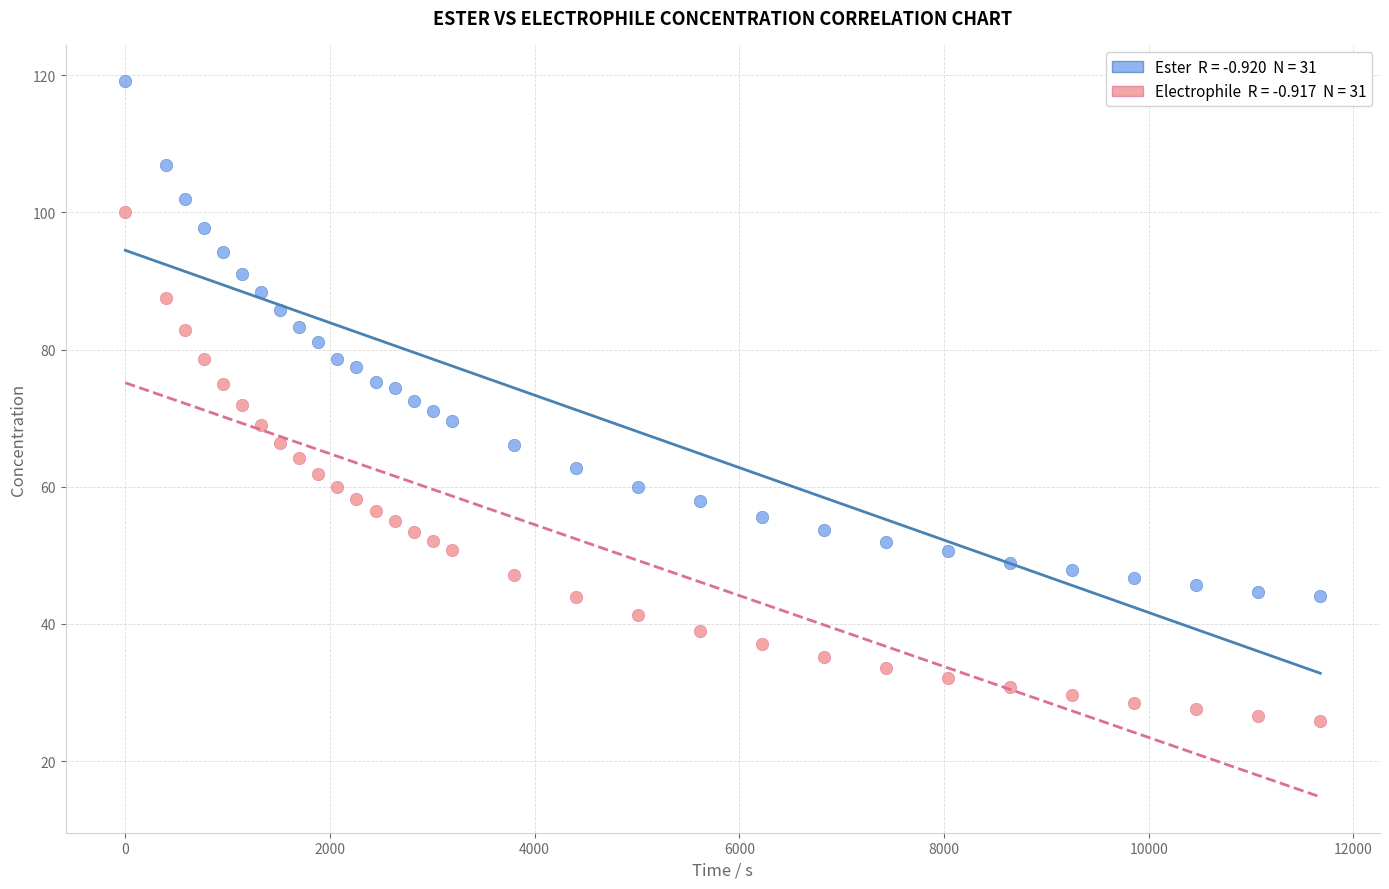

Across all data points, what is the range of Y values (max minus min)?

93.4